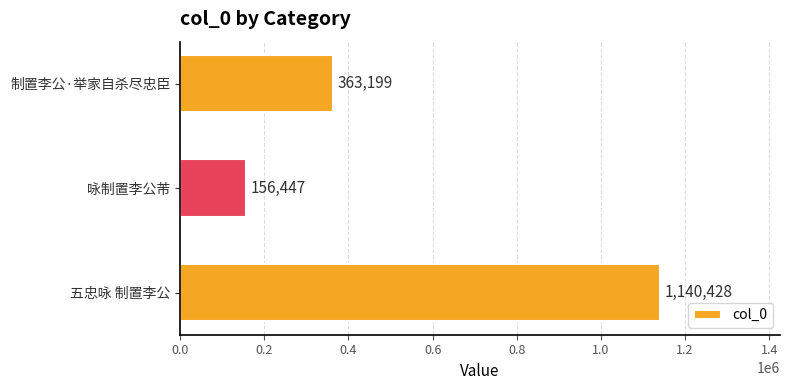

Approximately how many times larger is the value at 五忠咏 制置李公 compared to 制置李公·举家自杀尽忠臣?

3.1